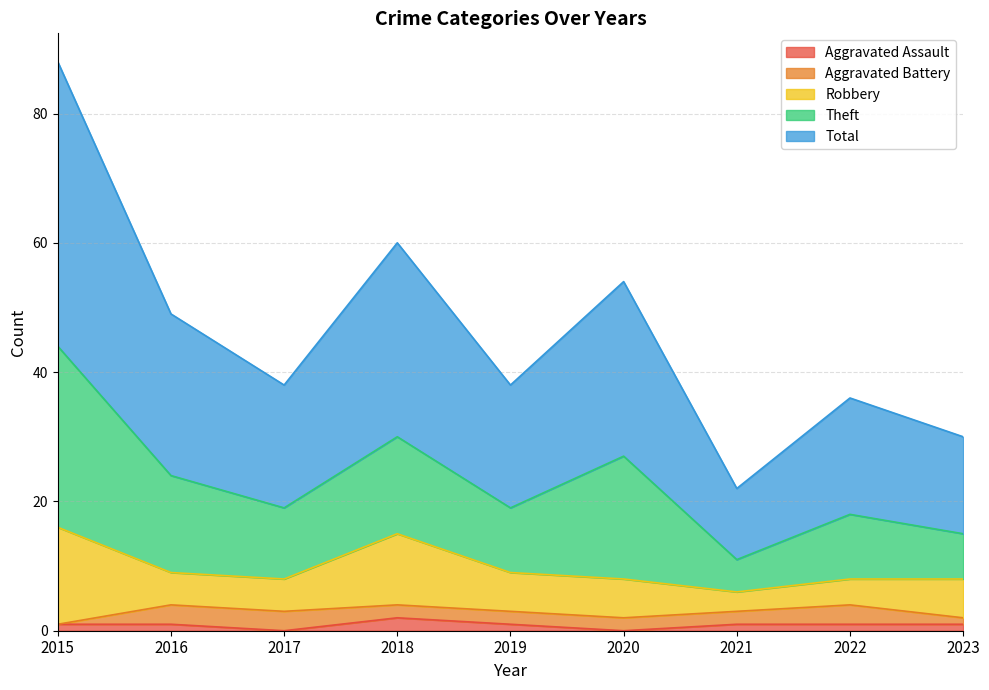

Where does the Aggravated Assault series first go above 1?

2018